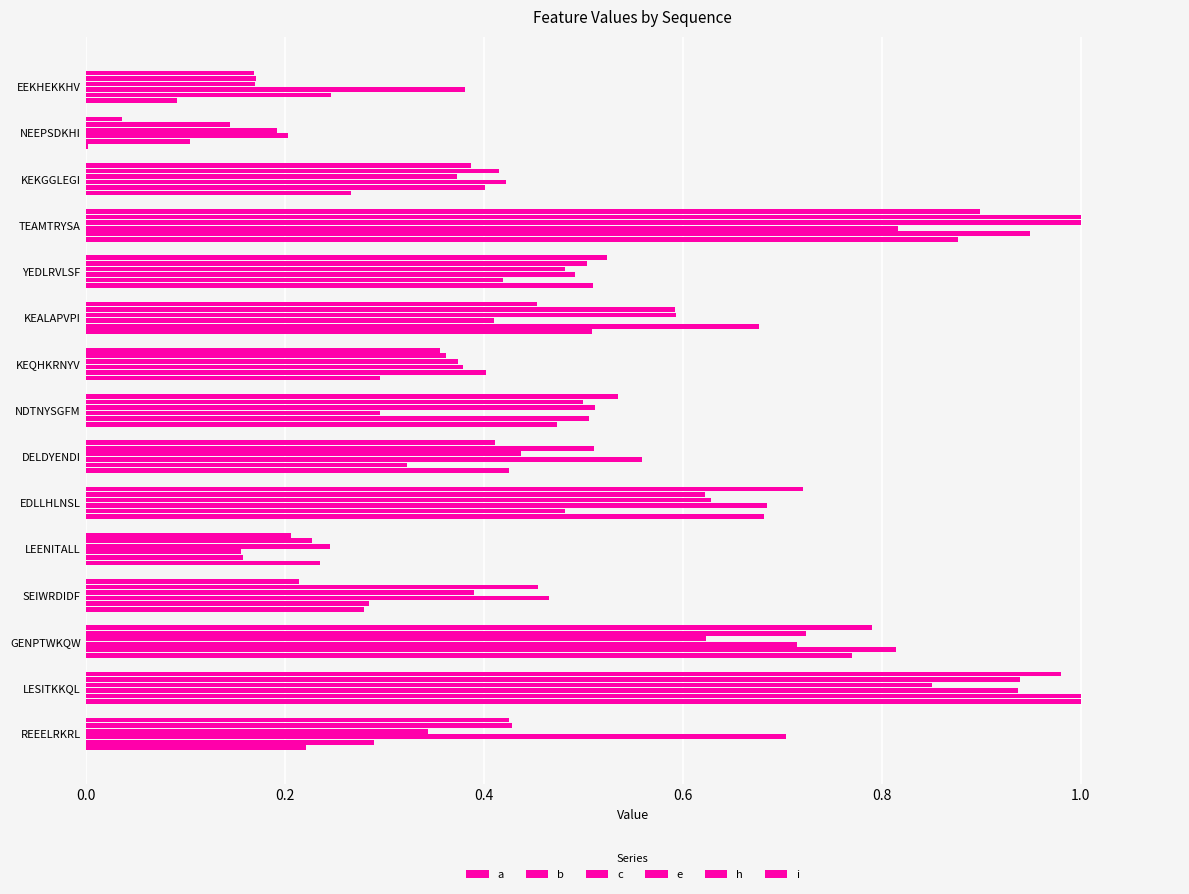

How many data points does each series have?

15